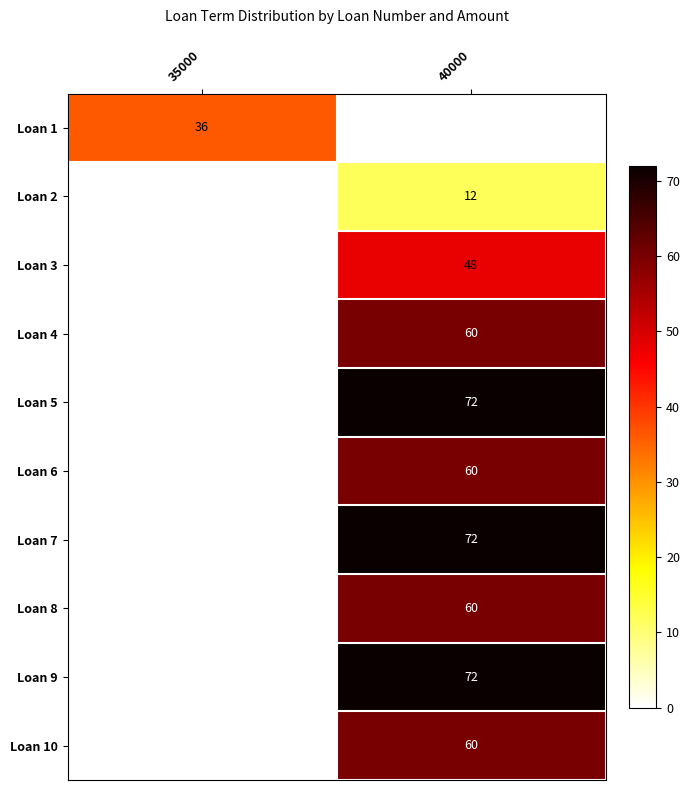

What is the difference between the Loan 3 values at 40000 and 35000?

48